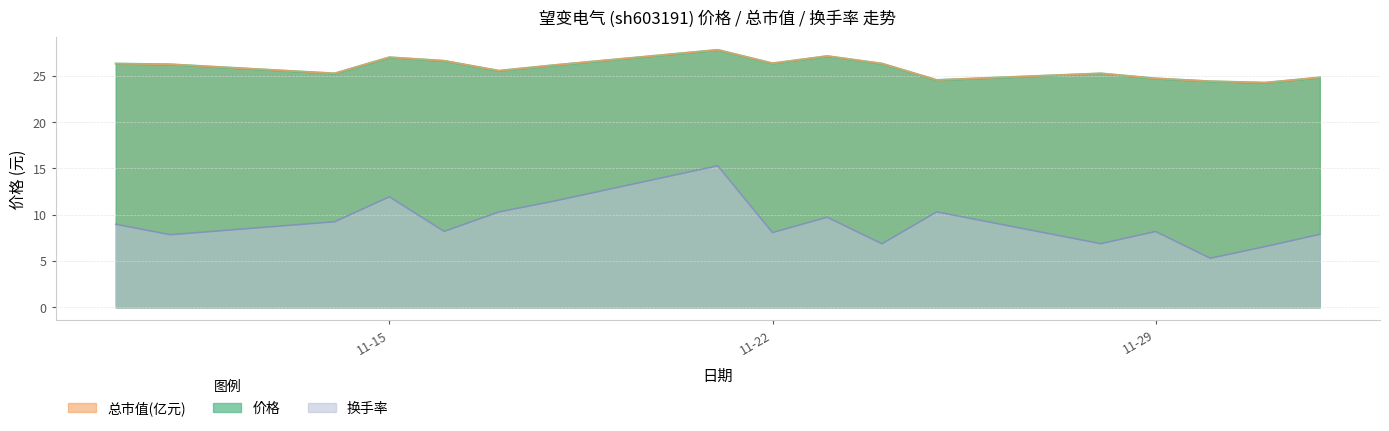

Reading left to right, list all the values displayed in this chart.

价格: 26.3	26.2	25.3	27.0	26.6	25.6	26.1	27.8	26.4	27.1	26.3	24.6	25.3	24.7	24.4	24.3	24.8
总市值(亿元): 26.3	26.2	25.3	27.0	26.6	25.5	26.1	27.8	26.4	27.1	26.3	24.5	25.3	24.7	24.4	24.3	24.8
换手率: 9.0	7.8	9.2	11.9	8.2	10.3	11.5	15.3	8.1	9.7	6.9	10.3	6.9	8.2	5.3	6.6	7.9